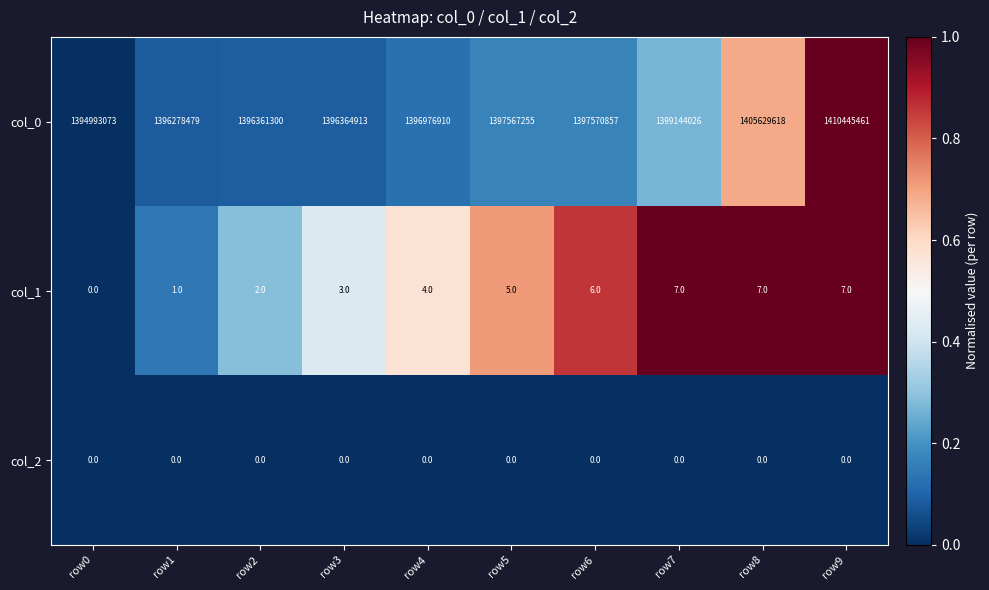

What is the difference between the maximum and minimum values in the col_0 series?

15452388